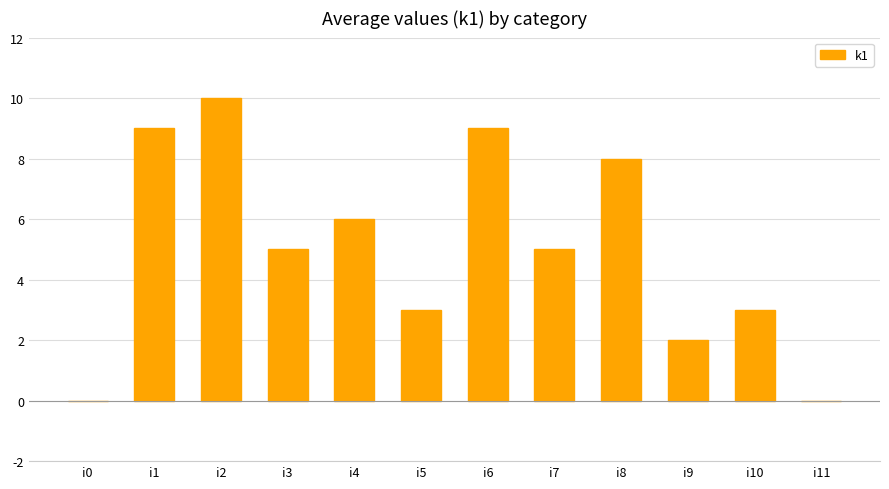

What is the change in value from i1 to i2?

+1